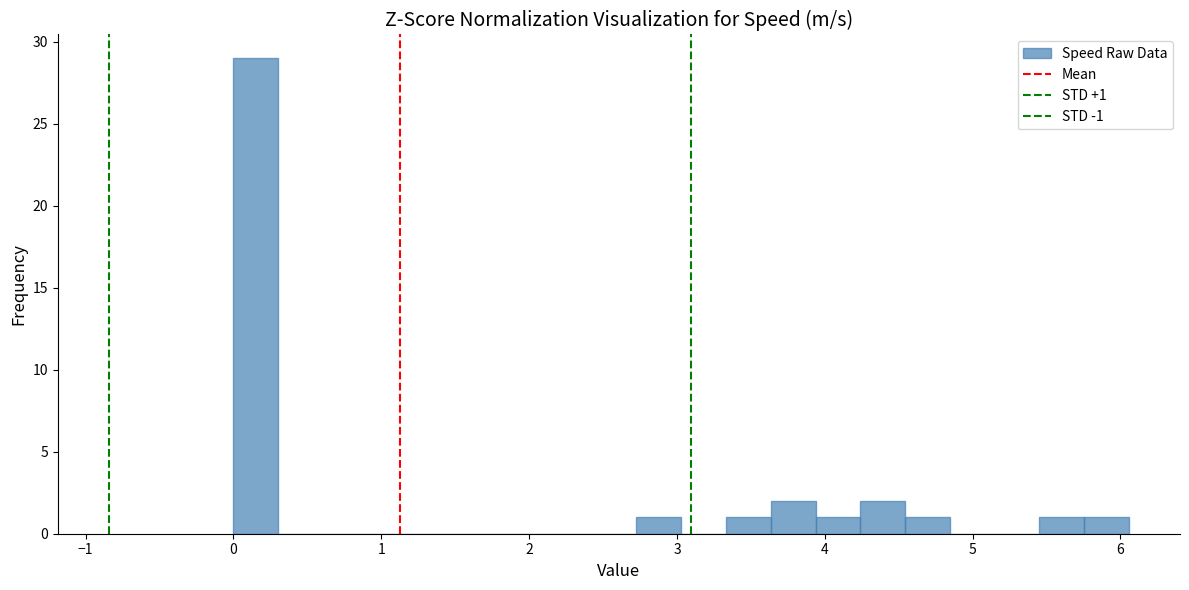

Read against the x-axis, roughly where is the centre of the tallest bar?

0.2